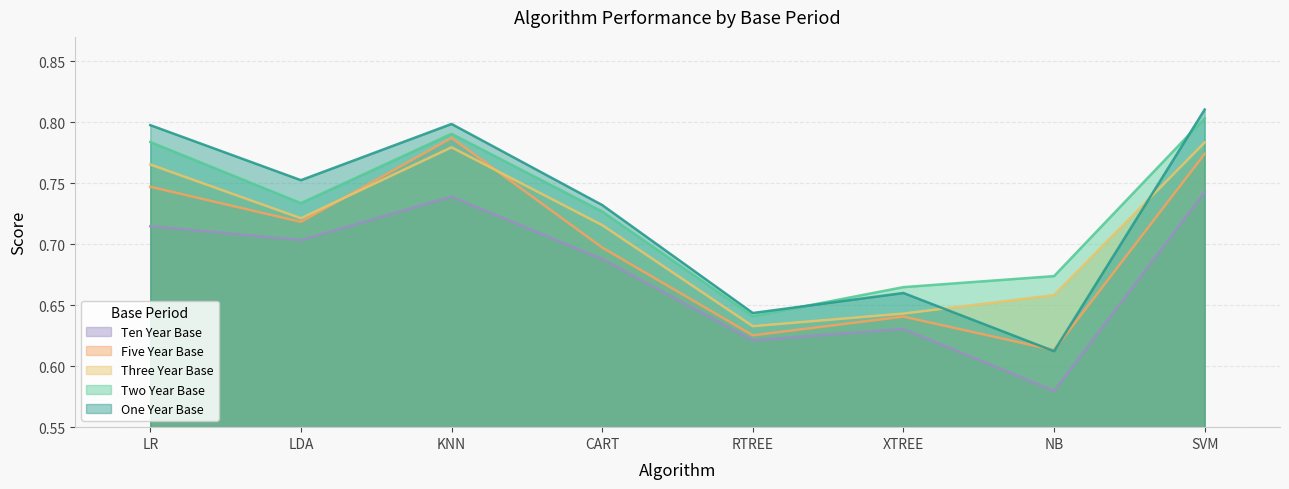

What is the total value across all series at LR?

3.8